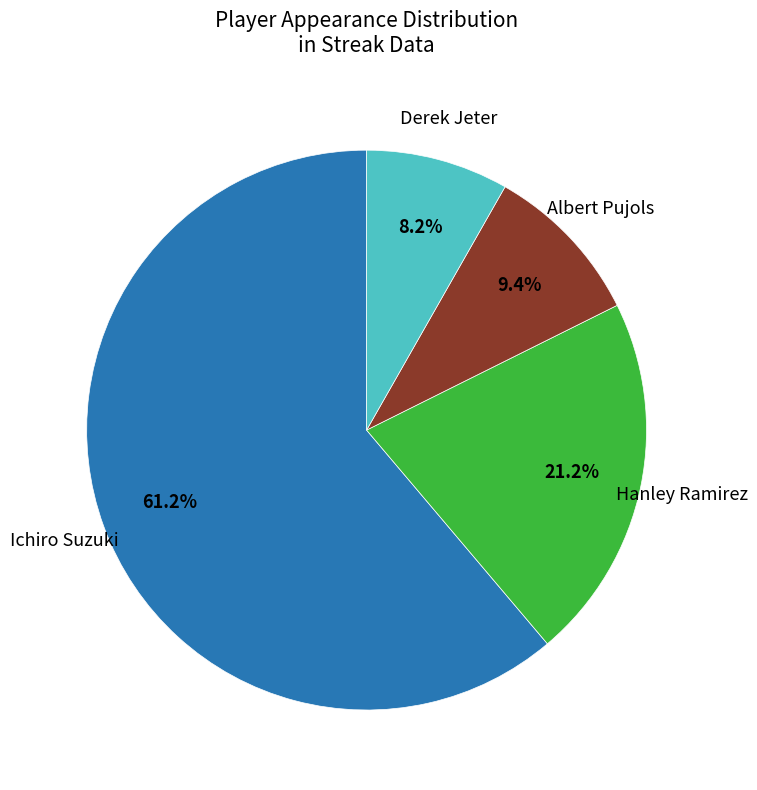

To the nearest percent, what percentage of the pie is Hanley Ramirez?

21%